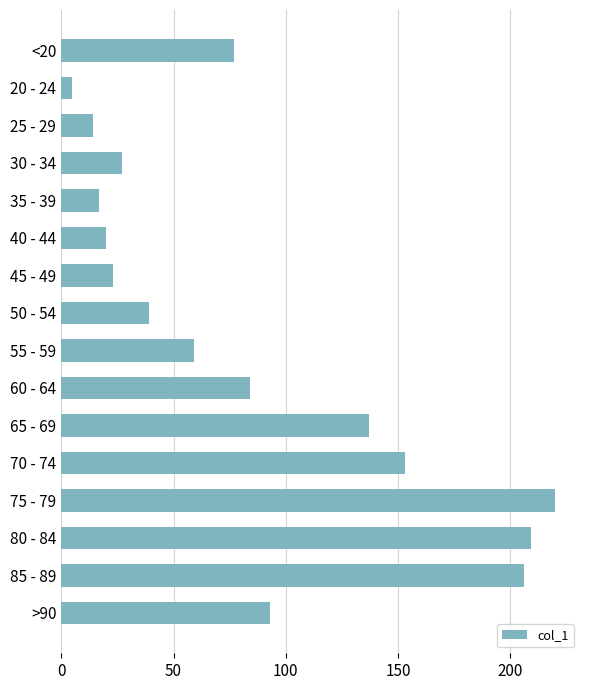

What is the difference between the maximum and second lowest values?

206